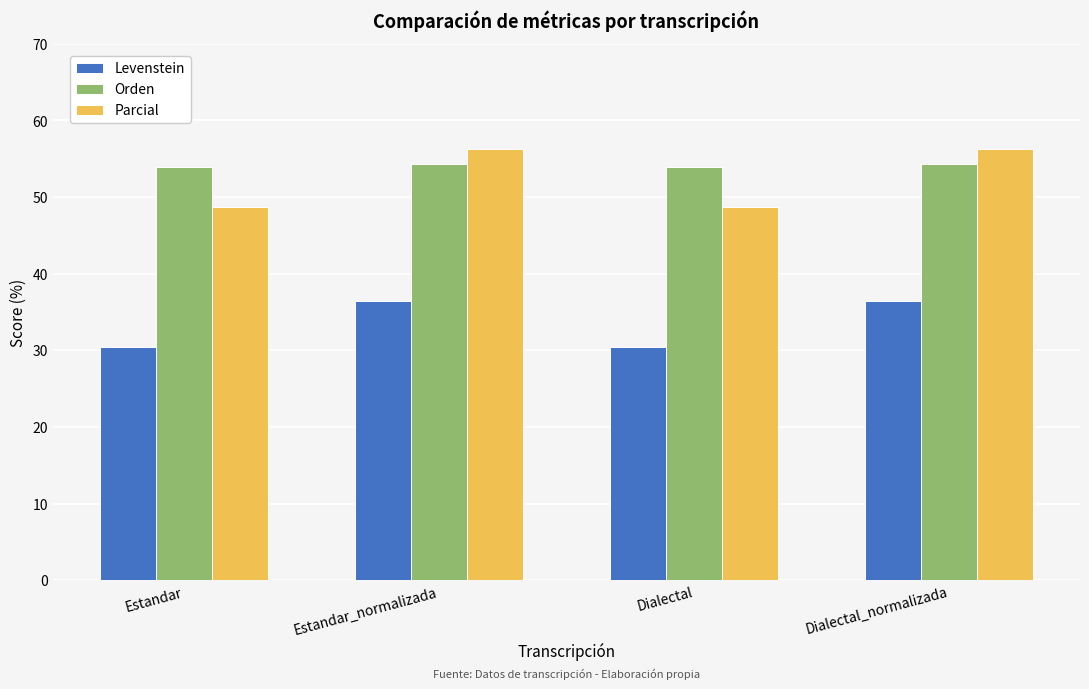

Is the value of Parcial at Estandar greater than the value of Orden at Estandar_normalizada?

No